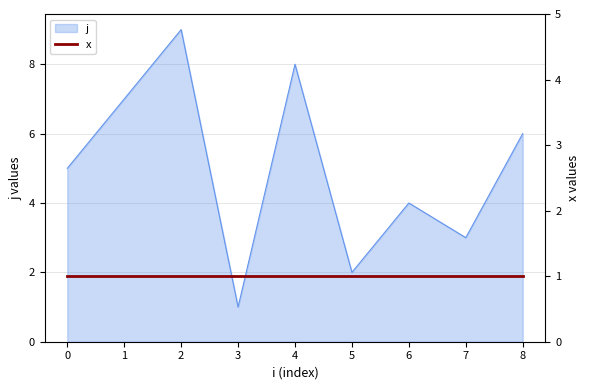

How many lines are shown in the chart?

1